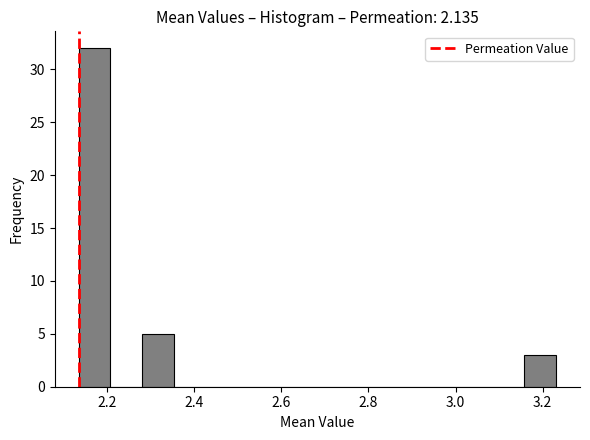

Read against the x-axis, roughly where is the centre of the tallest bar?

2.18